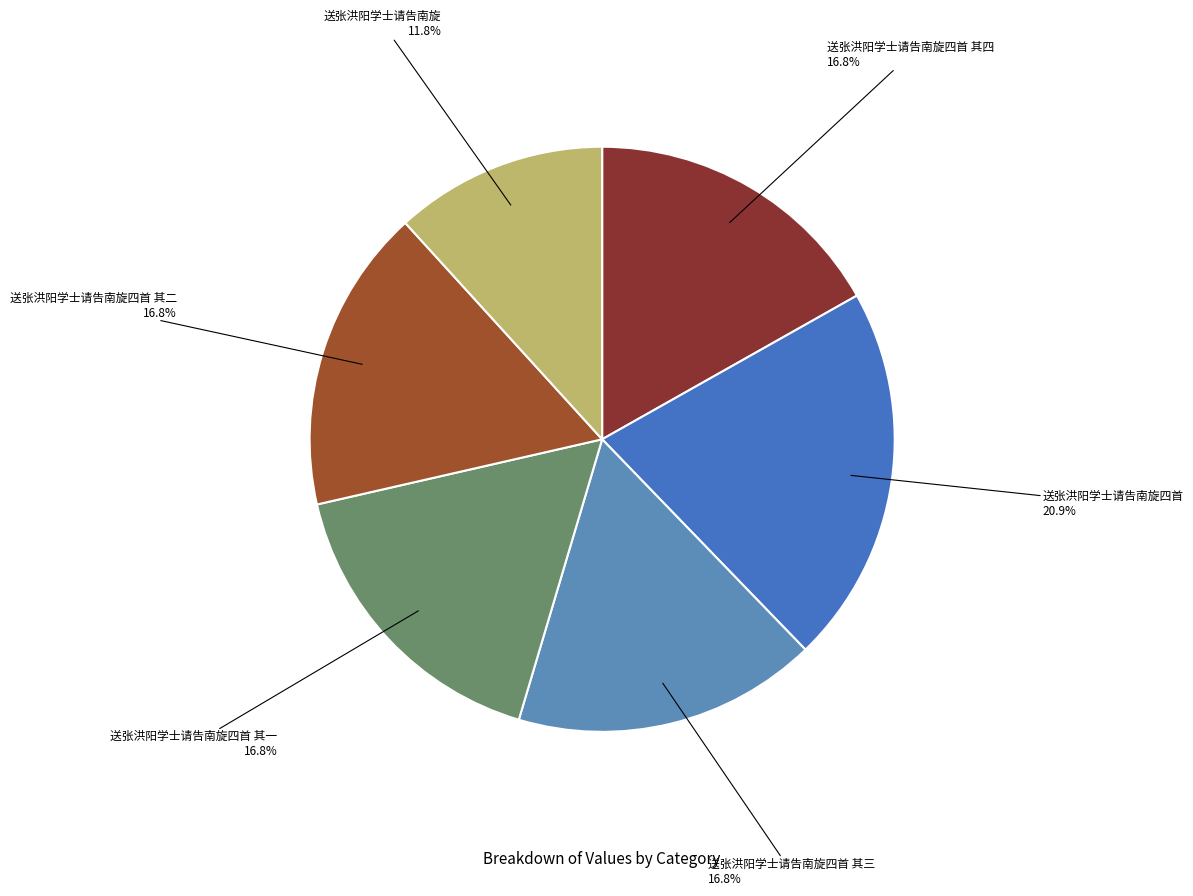

How many slices are in this pie chart?

6